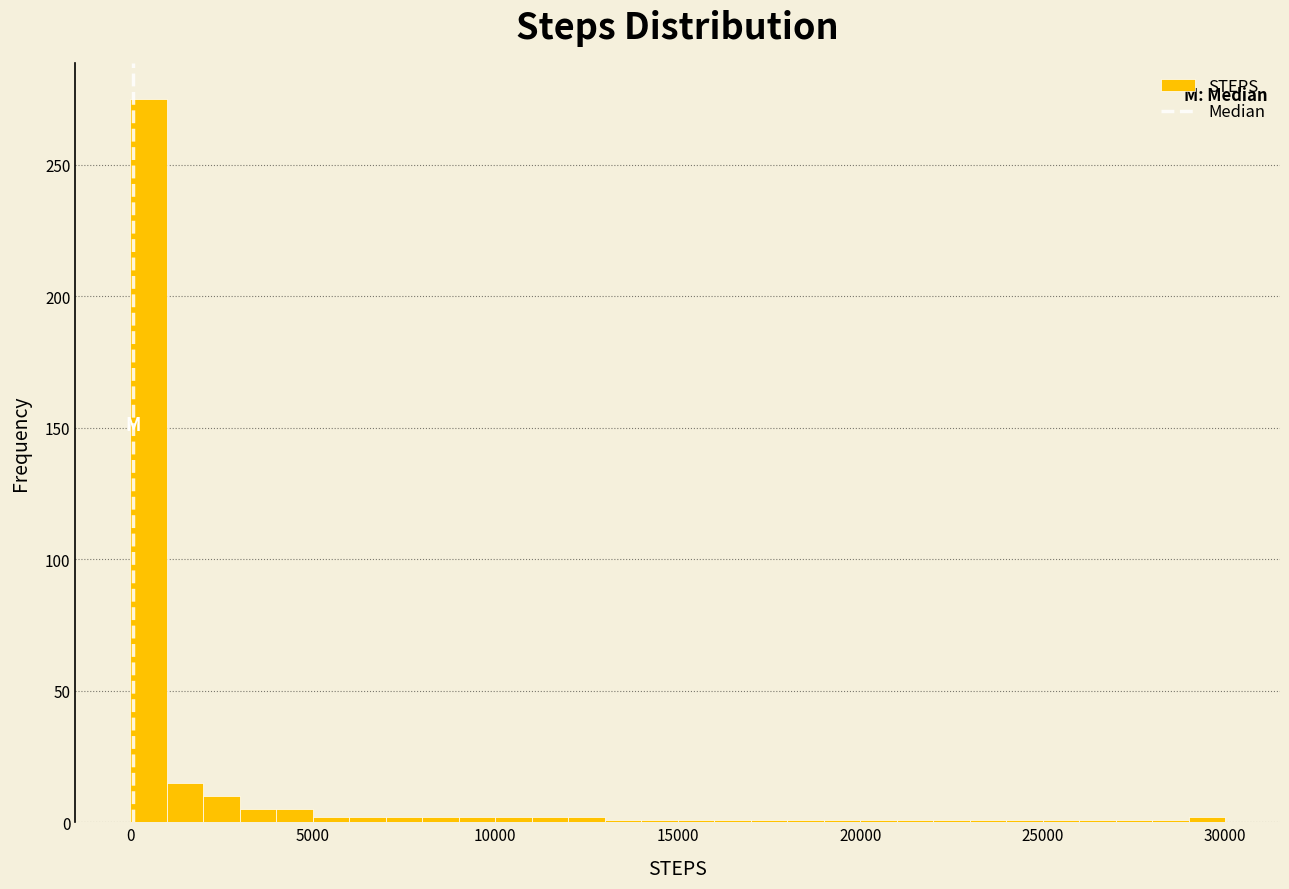

Around what value on the x-axis is the tallest bar? Give the approximate position of its centre, as read against the axis.

500